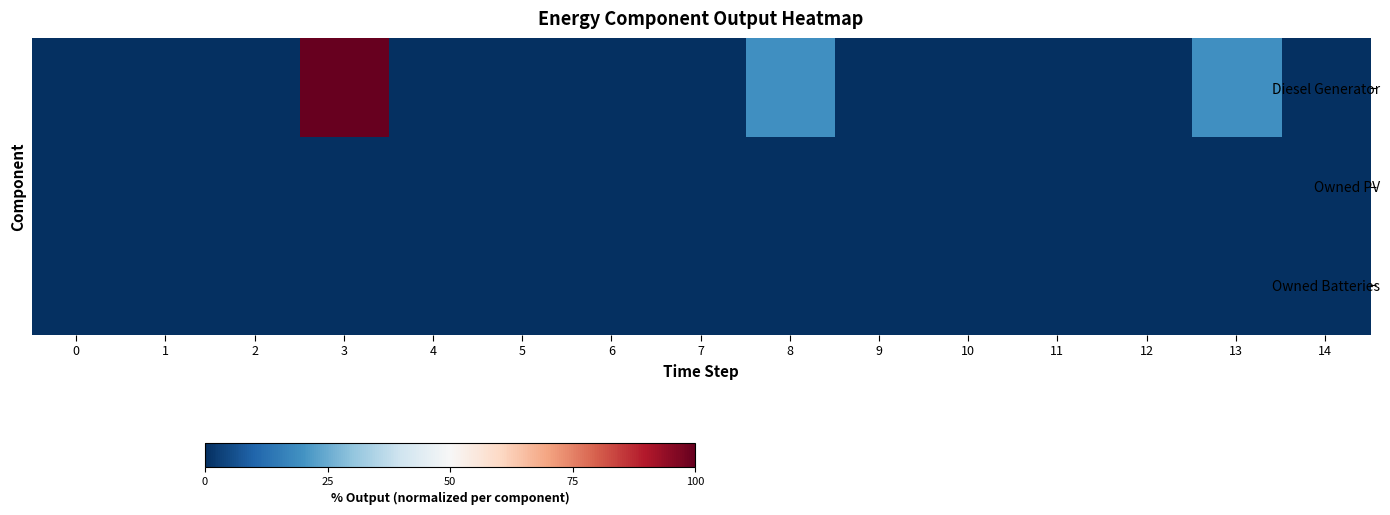

Reading left to right, extract all data points from this chart.

Diesel Generator: 0=0.0	1=0.0	2=0.0	3=100.0	4=0.0	5=0.0	6=0.0	7=0.0	8=19.2	9=0.0	10=0.0	11=0.0	12=0.0	13=19.2	14=0.0
Owned PV: 0=0.0	1=0.0	2=0.0	3=0.0	4=0.0	5=0.0	6=0.0	7=0.0	8=0.0	9=0.0	10=0.0	11=0.0	12=0.0	13=0.0	14=0.0
Owned Batteries: 0=0.0	1=0.0	2=0.0	3=0.0	4=0.0	5=0.0	6=0.0	7=0.0	8=0.0	9=0.0	10=0.0	11=0.0	12=0.0	13=0.0	14=0.0